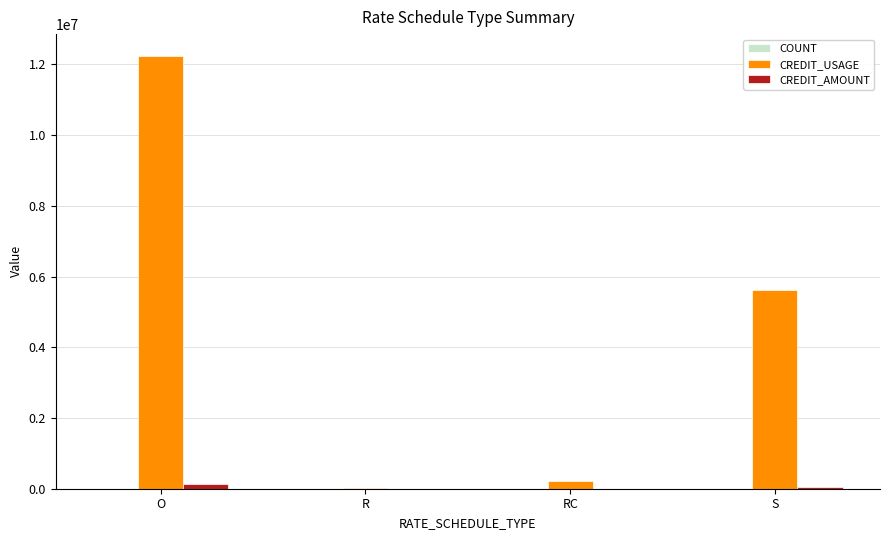

How many categories are shown in the chart?

4